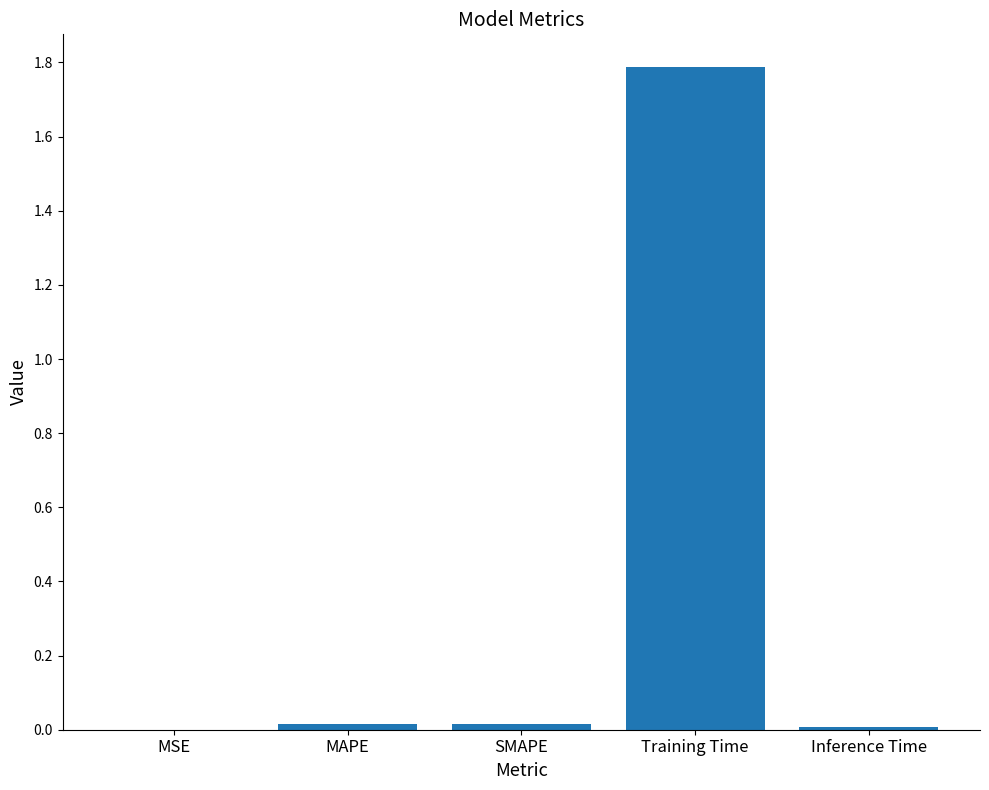

Which has a higher value, Training Time or MAPE?

Training Time